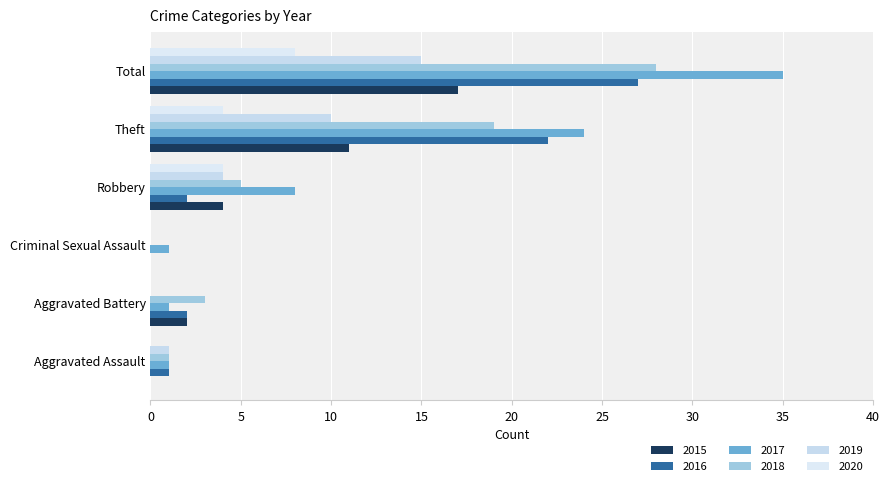

What is the total value across all series at Criminal Sexual Assault?

1